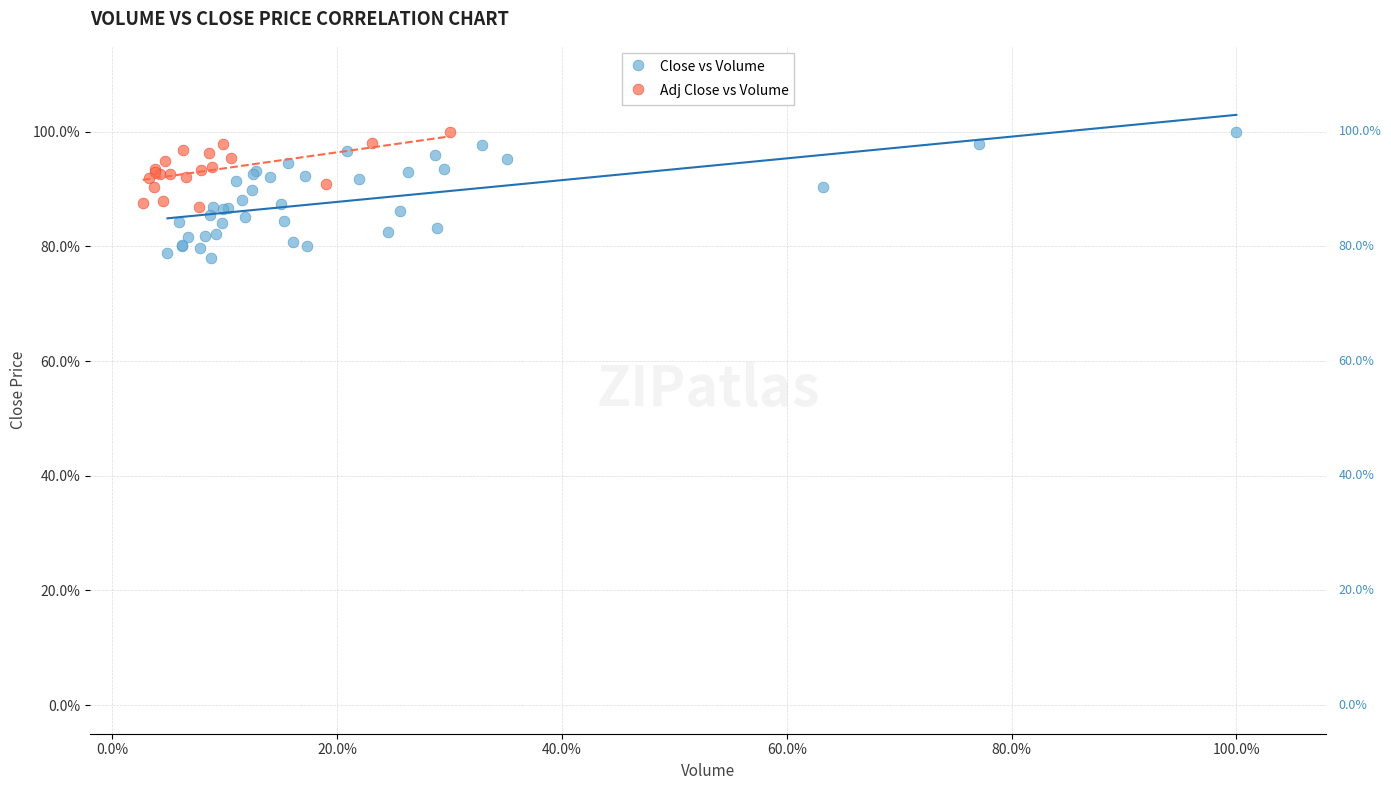

What are all the series names shown in the legend?

Close vs Volume, Adj Close vs Volume